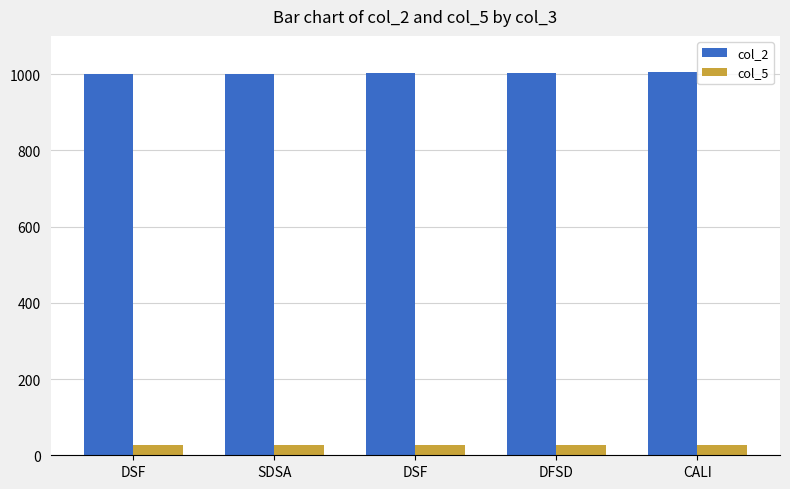

Is it true that col_5 equals 27 at DFSD?

True